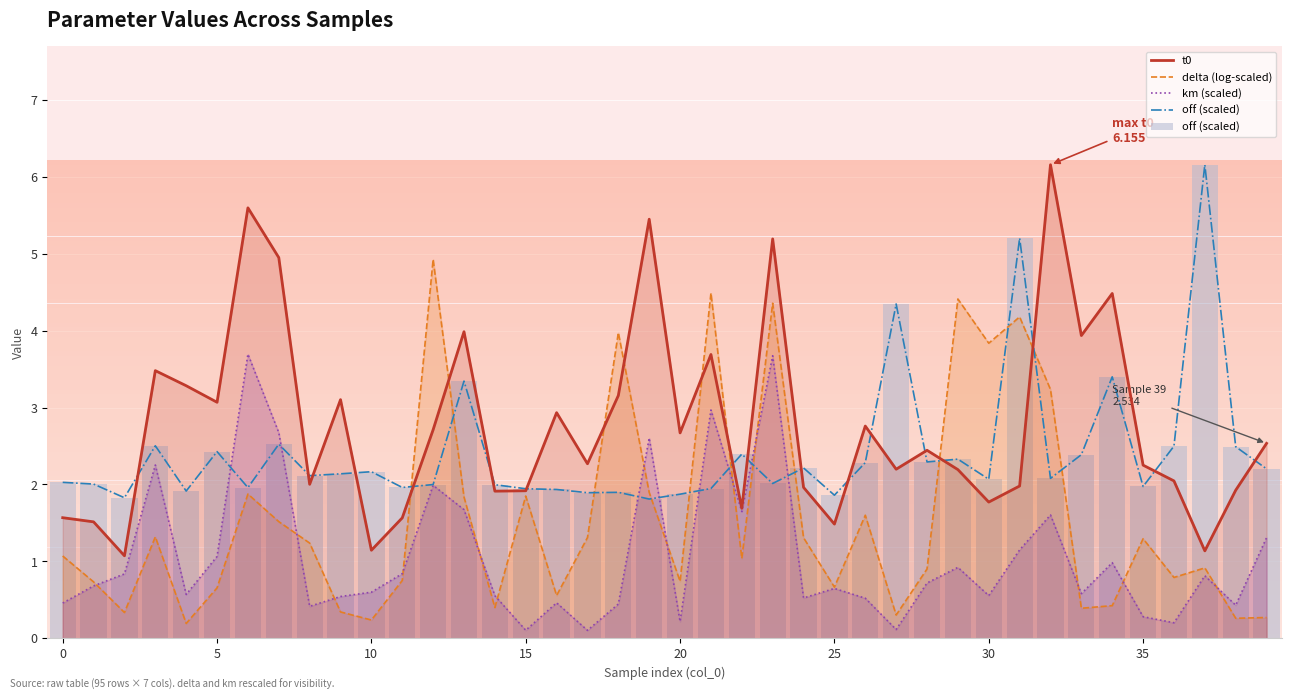

What are all the series names shown in the legend?

t0, delta (log-scaled), km (scaled), off (scaled)